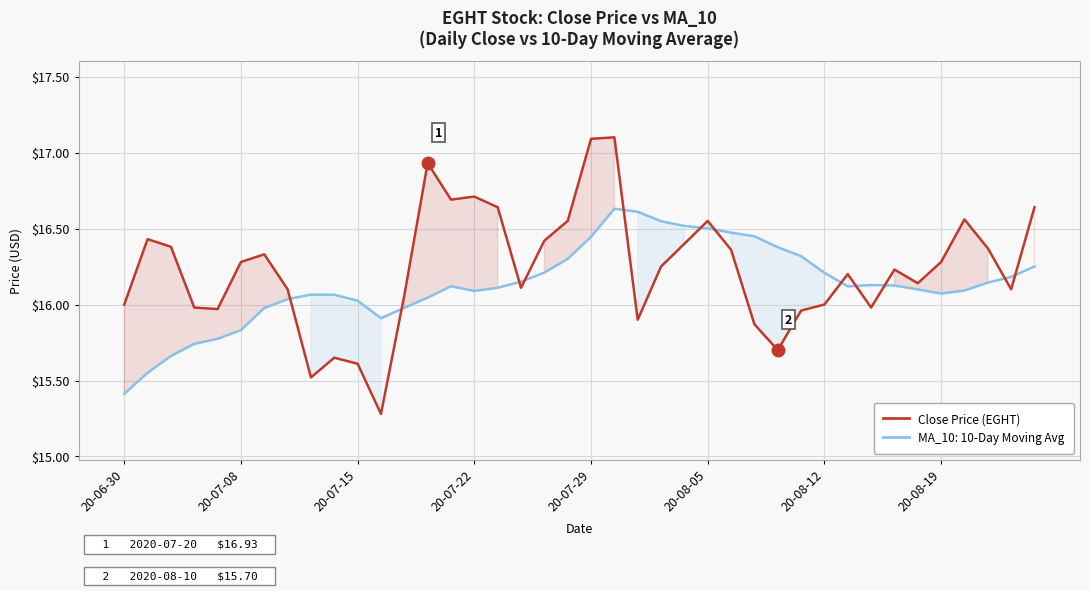

What is the sum of all values?

649.3